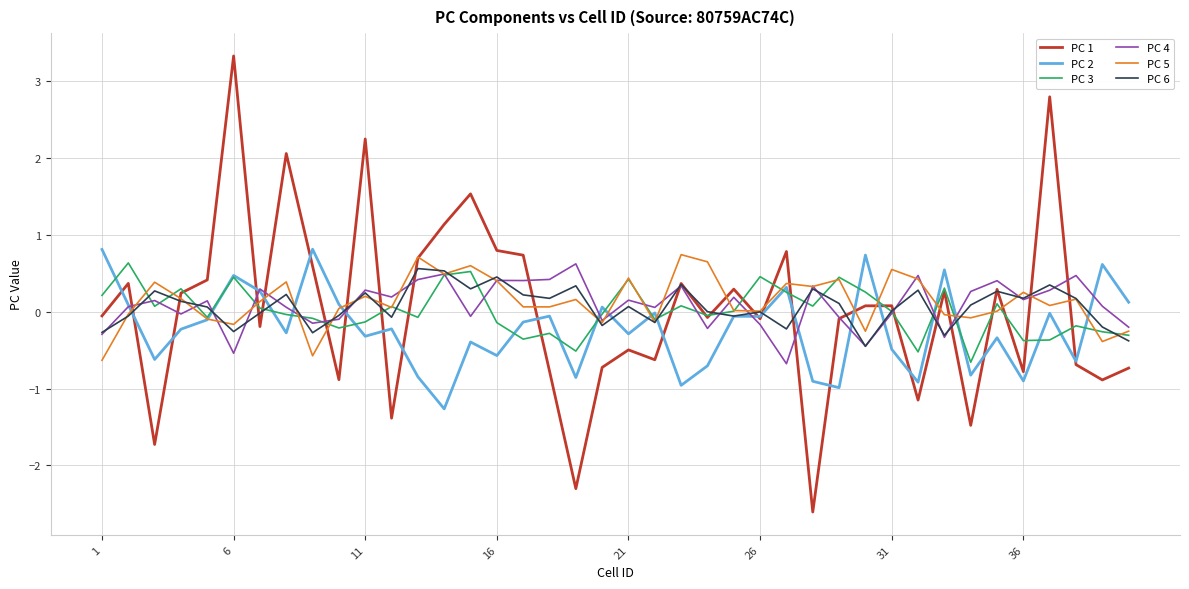

What is the highest value of the PC 6 series?

0.6